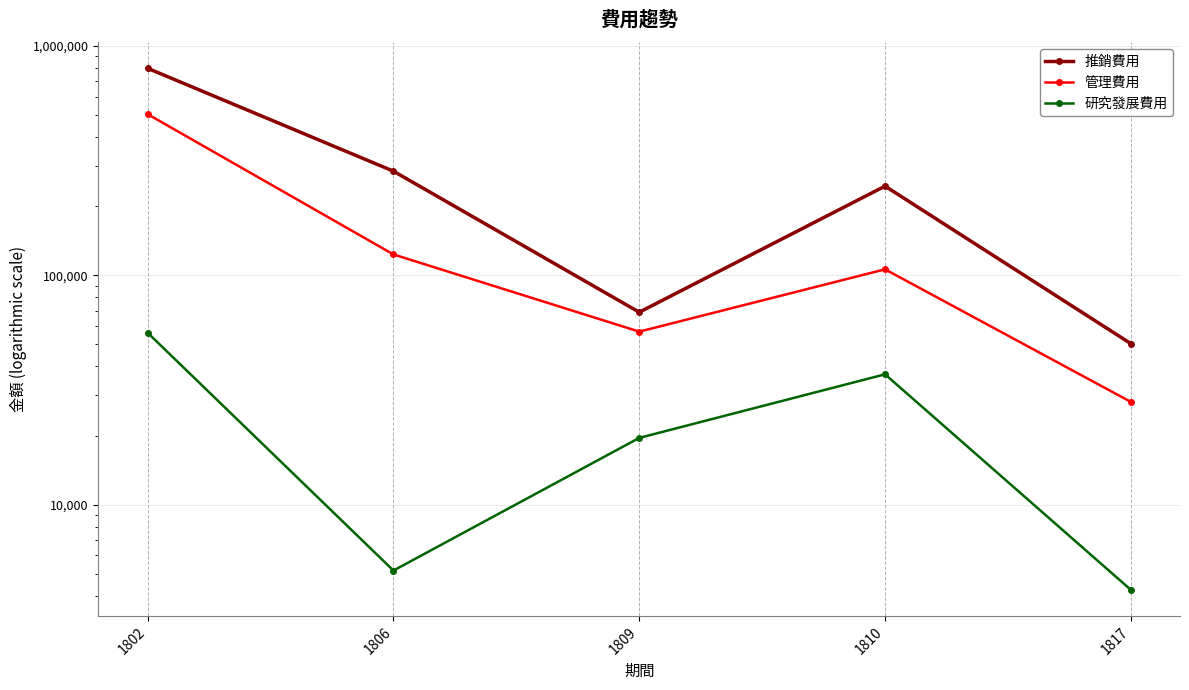

True or false: 推銷費用 has more than 2 points higher than both neighbors.

False